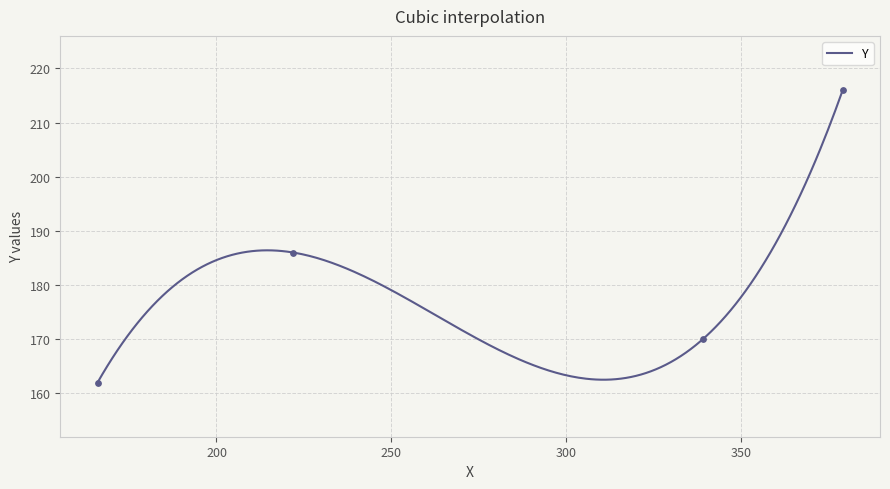

Between 166 and 379, which is larger?

379